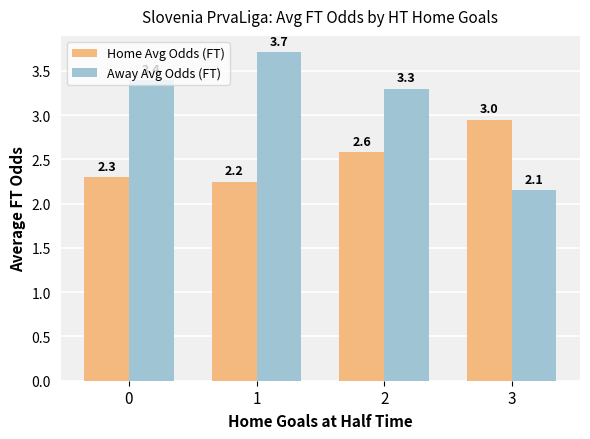

Which series has the largest range (max minus min)?

Away Avg Odds (FT)